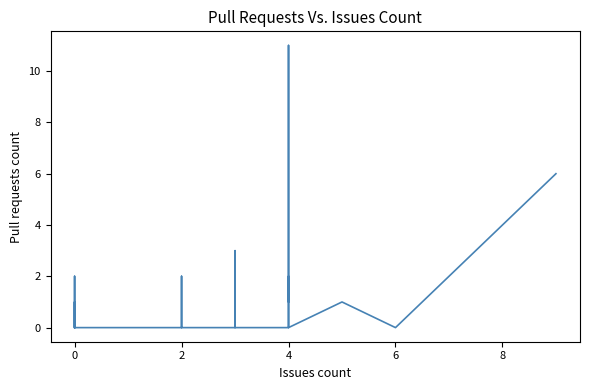

Reading left to right, list all the values displayed in this chart.

0	0	0	1	0	0	0	0	2	0	0	0	0	0	0	2	2	1	0	0	0	0	0	0	0	1	3	0	0	0	0	11	1	1	2	2	0	1	0	6